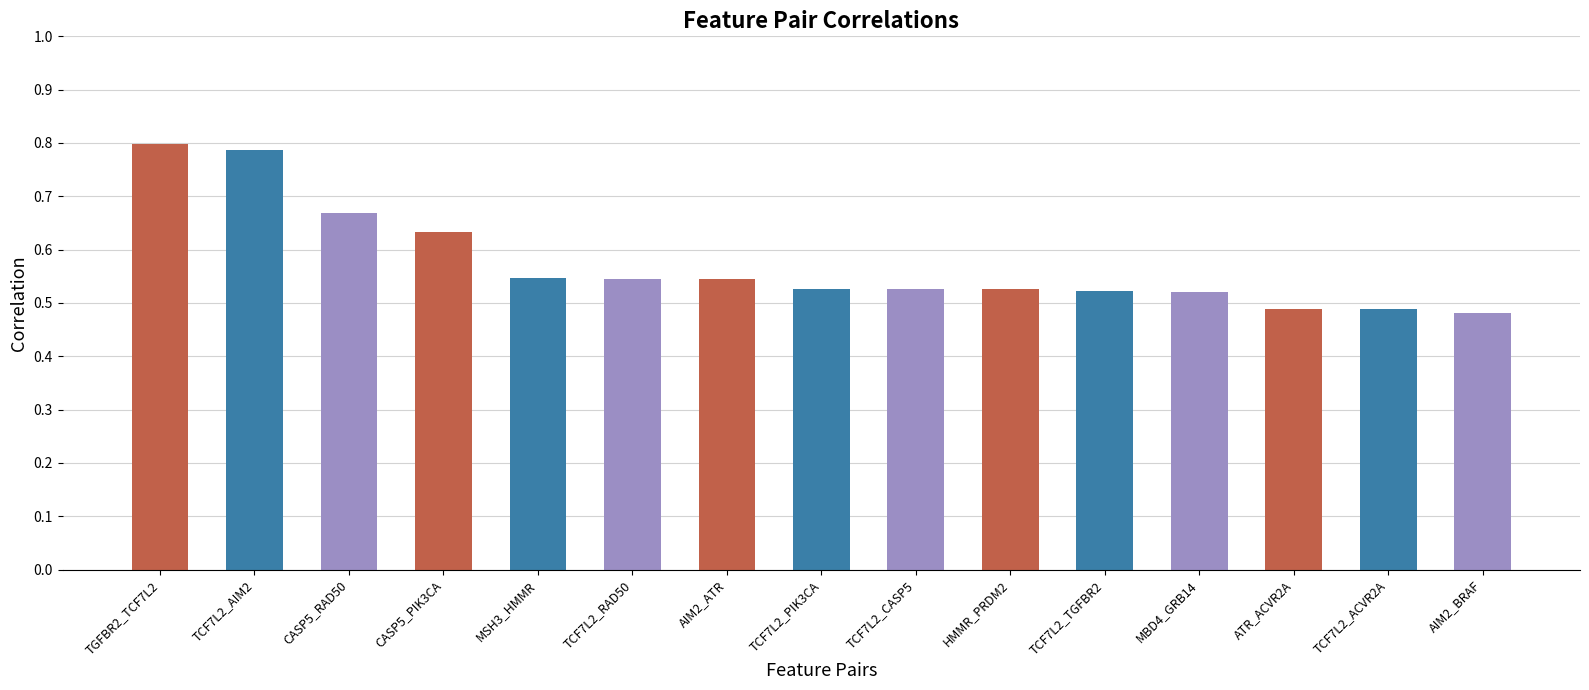

What is the difference between the second highest and second lowest values?

0.3